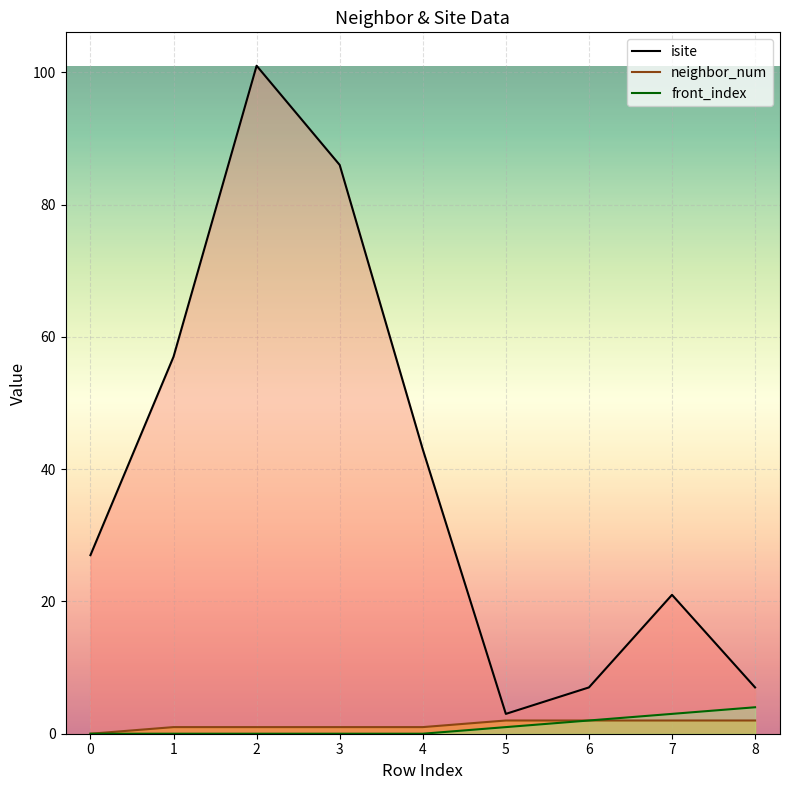

What is the difference between the front_index values at 0 and 6?

2